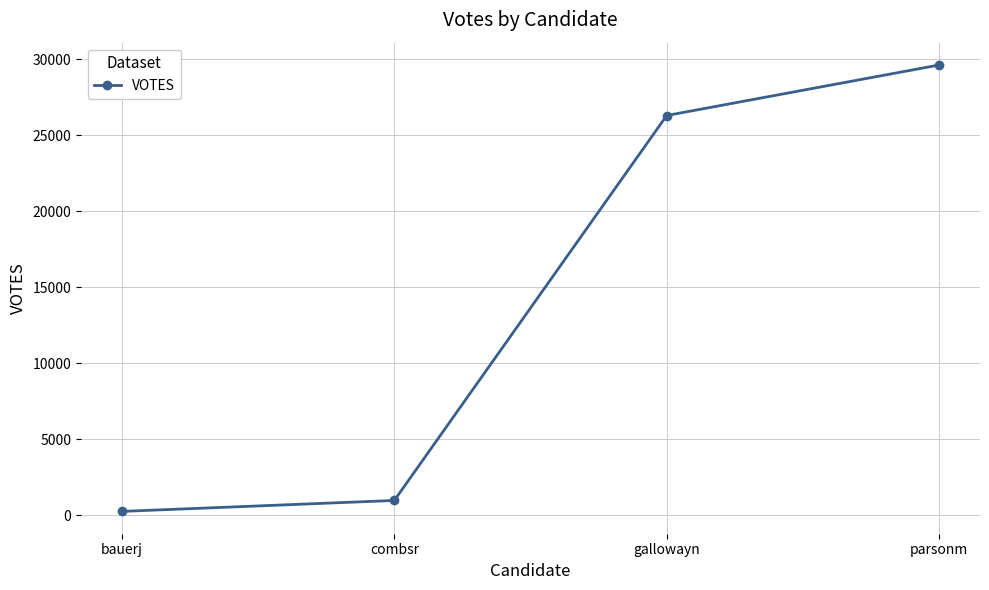

True or false: the data shows 16933 at gallowayn.

False